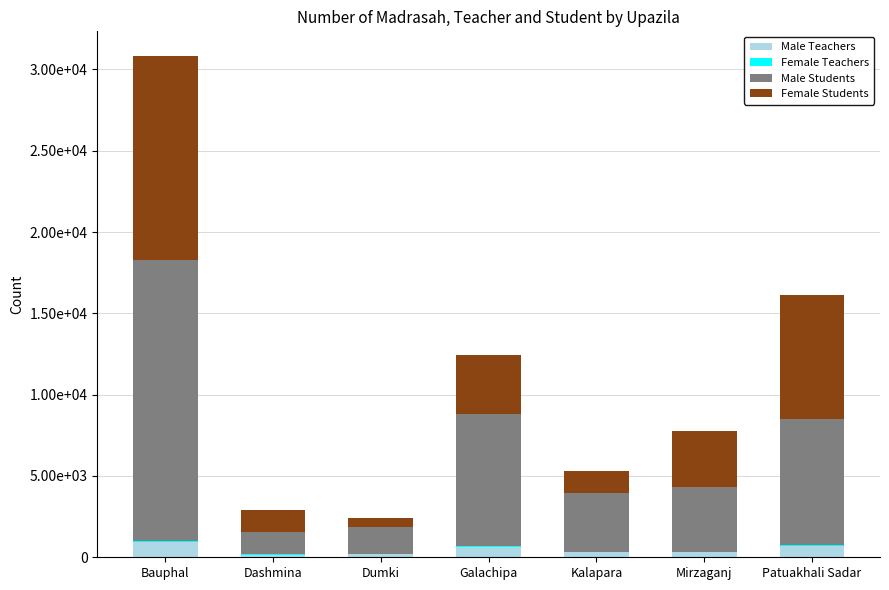

Is it true that Female Students equals 3620 at Galachipa?

True